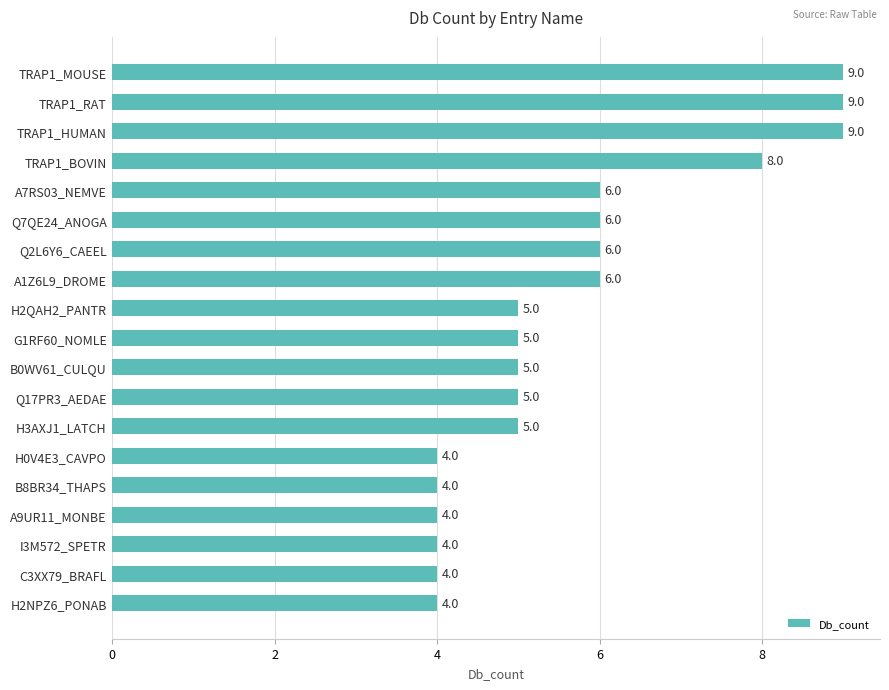

How many distinct data groups are displayed?

1